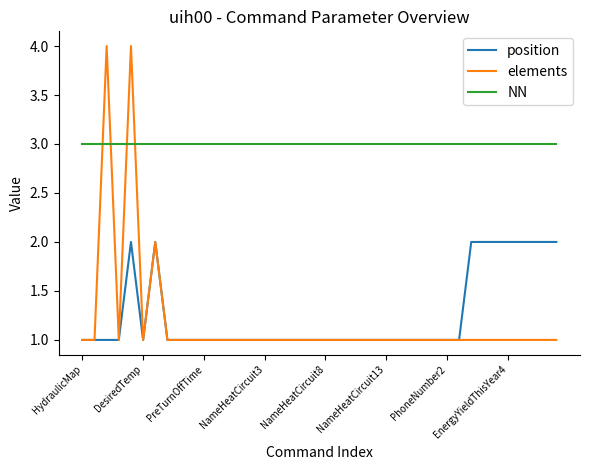

Which series has the widest spread of values?

elements